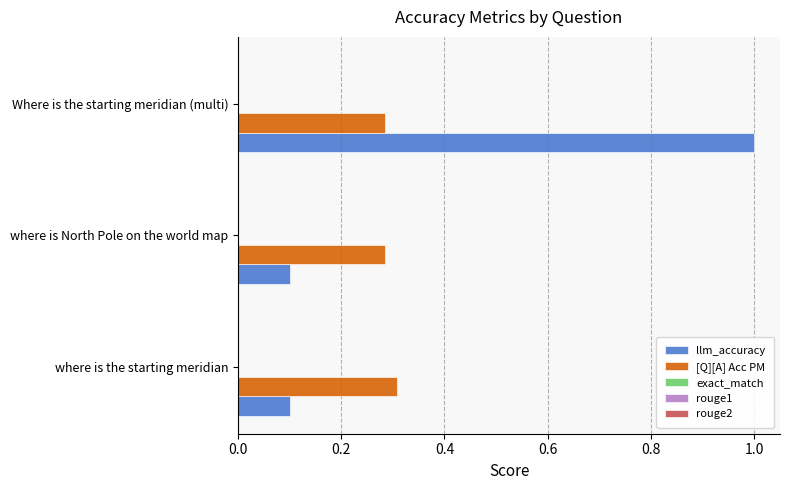

True or false: llm_accuracy has a value of 1.0 at Where is the starting meridian (multi).

True